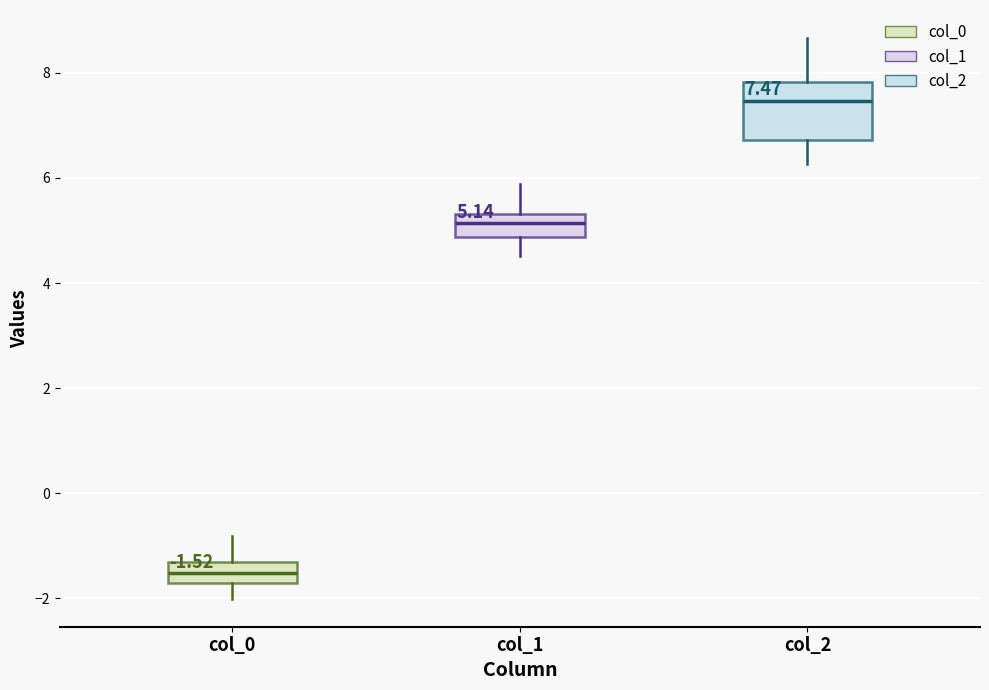

Comparing the boxes themselves (not the whiskers), which one is the tallest?

col_2